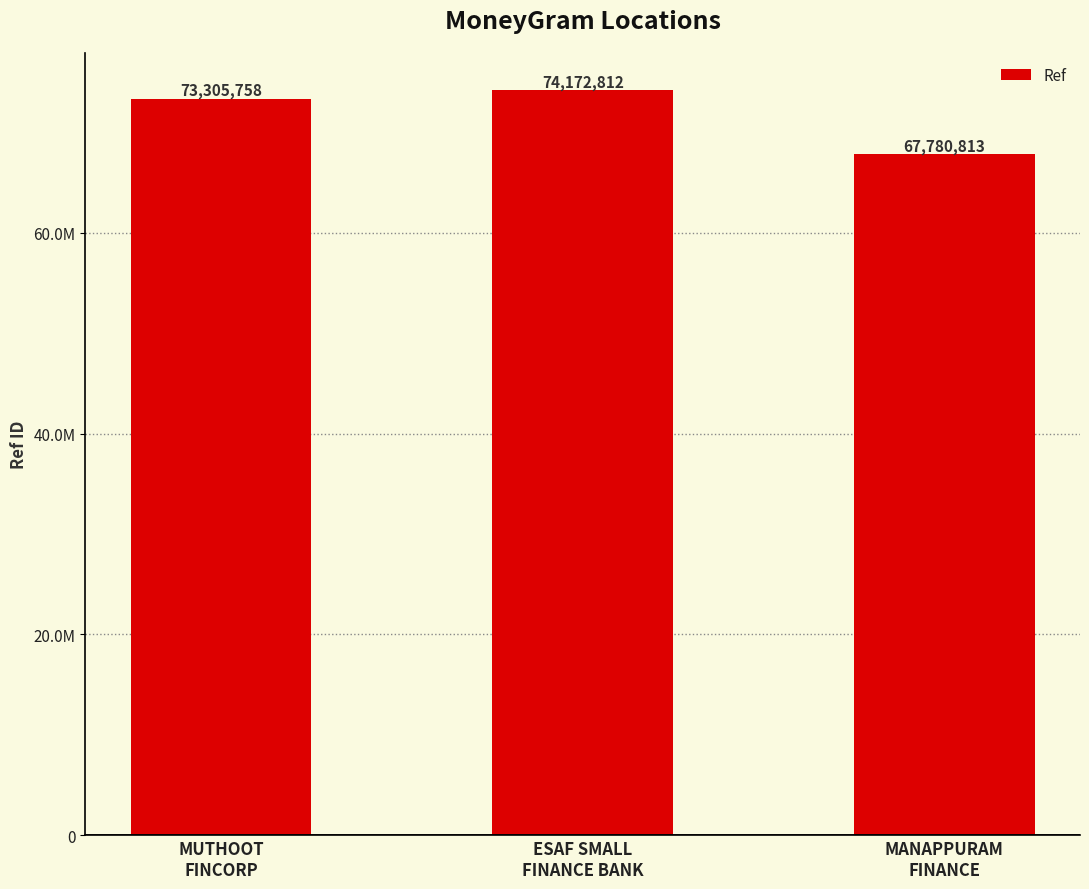

Which category has the lowest value across all series?

MANAPPURAM
FINANCE